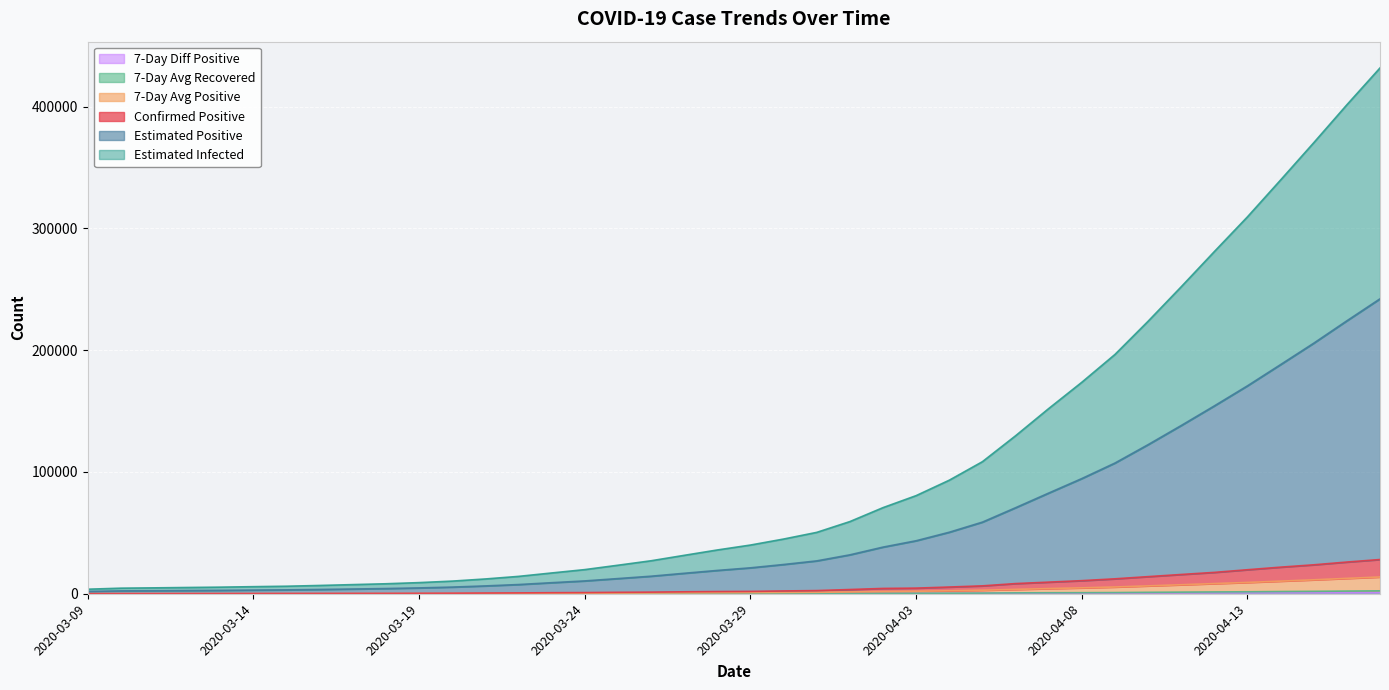

At which category is the sum across all series the highest?

2020-04-17